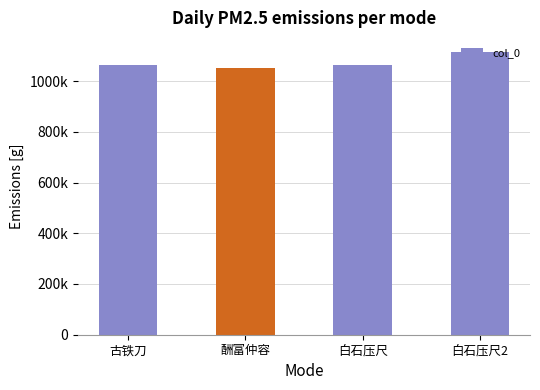

Approximately how many times larger is the value at 古铁刀 compared to 白石压尺?

1.0